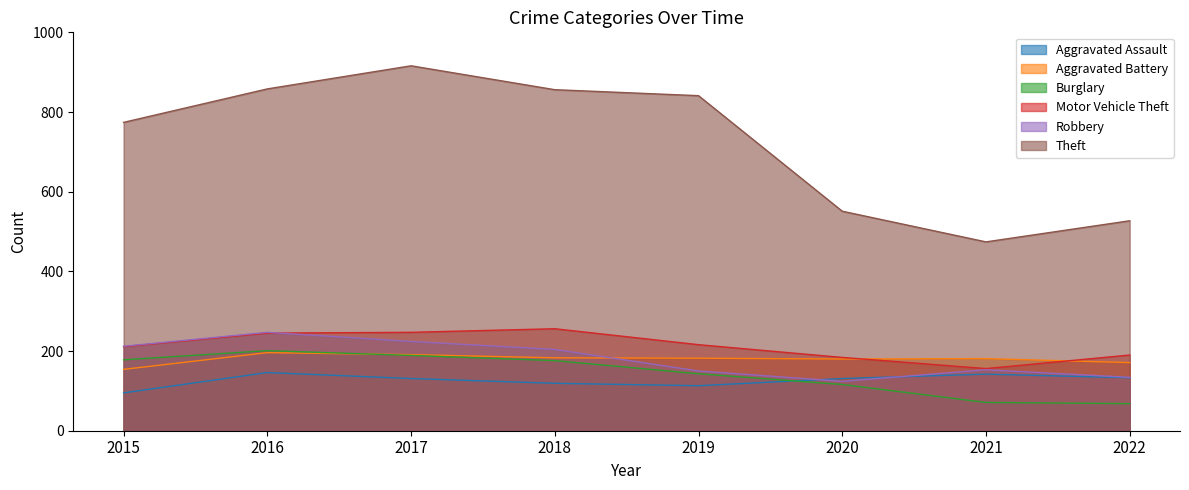

Where does the Robbery series first go above 204?

2015